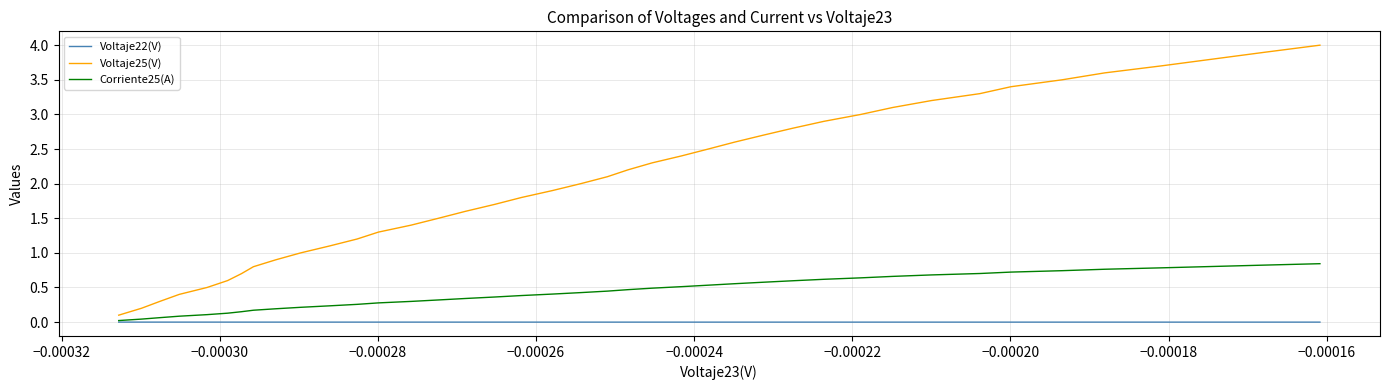

Which series has the largest range (max minus min)?

Voltaje25(V)